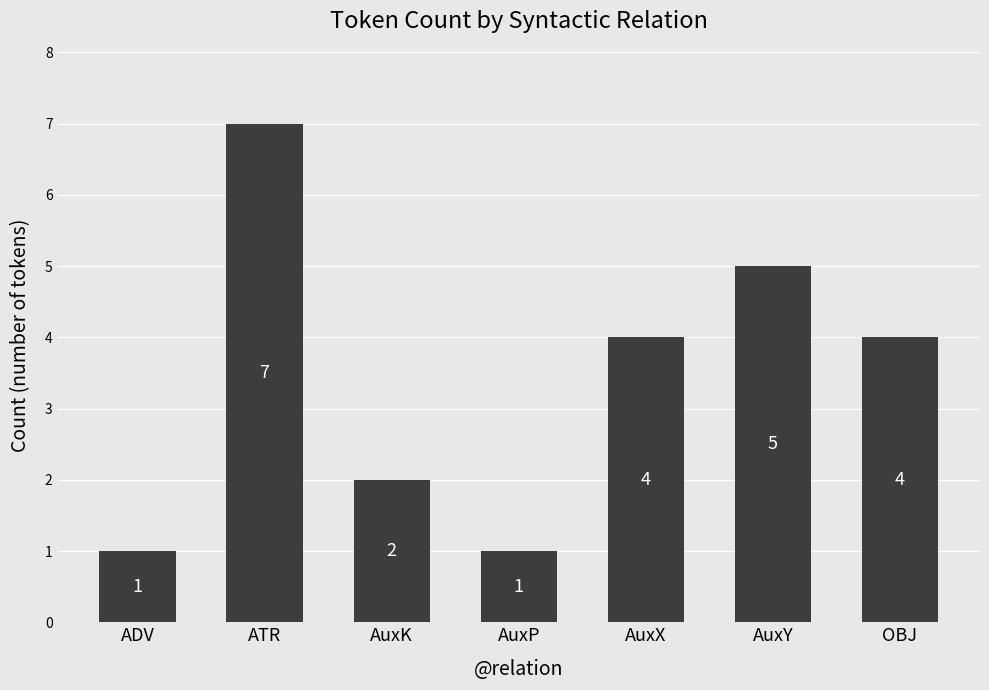

What is the value of the 5th bar from the left?

4